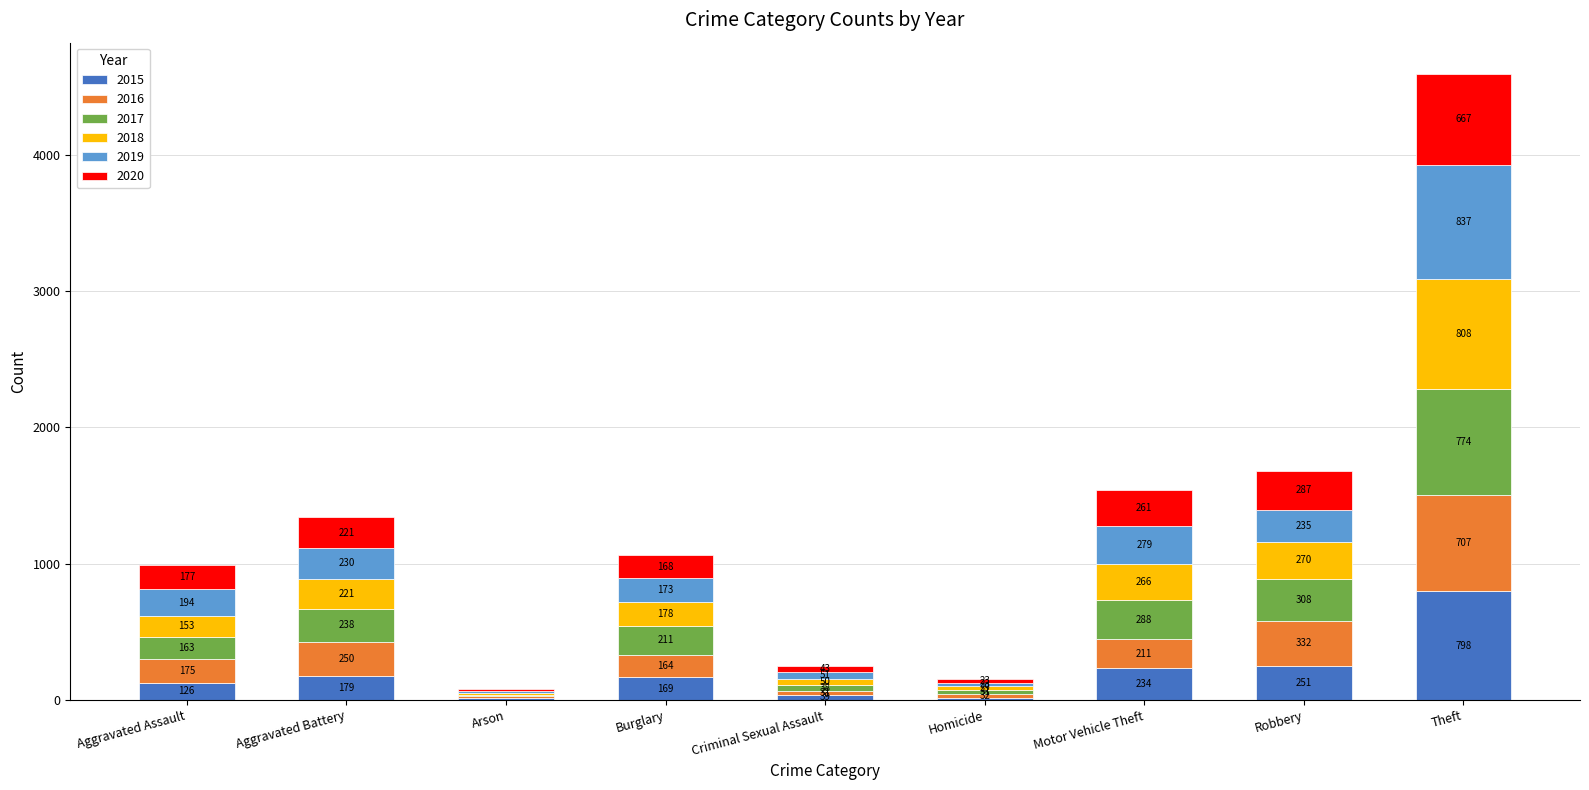

At which label does 2015 reach its peak?

Theft